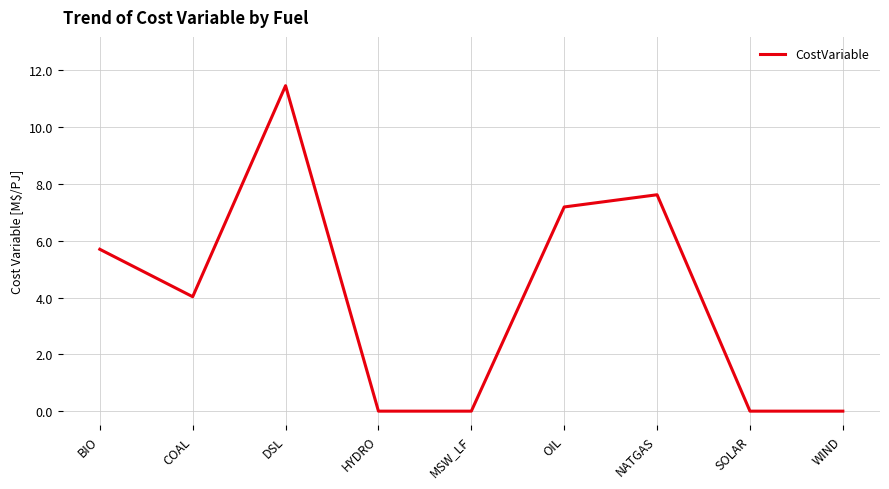

Between OIL and WIND, which is larger?

OIL